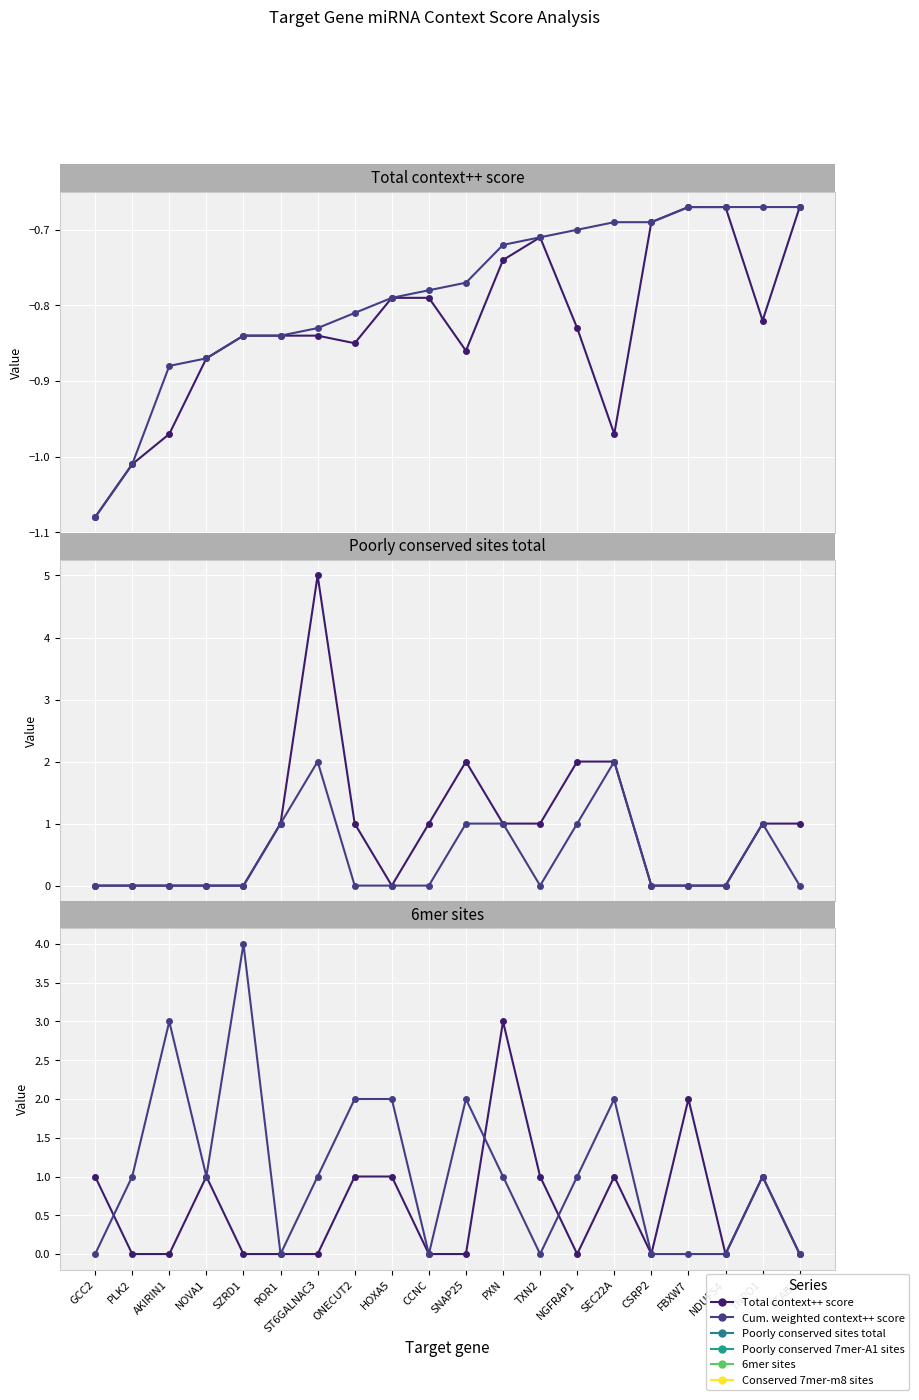

List the labels in order of Poorly conserved 7mer-A1 sites value, smallest first.

GCC2, PLK2, AKIRIN1, NOVA1, SZRD1, ONECUT2, HOXA5, CCNC, TXN2, CSRP2, FBXW7, NDUFS4, STAB2, ROR1, SNAP25, PXN, NGFRAP1, TNPO1, ST6GALNAC3, SEC22A